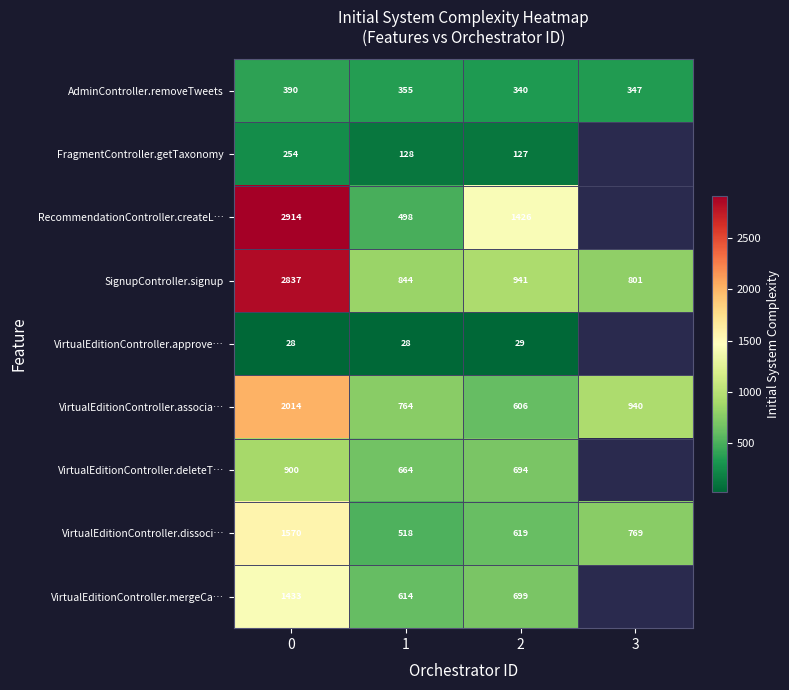

Rank the series by their maximum value, from highest to lowest.

RecommendationController.createL…, SignupController.signup, VirtualEditionController.associa…, VirtualEditionController.dissoci…, VirtualEditionController.mergeCa…, VirtualEditionController.deleteT…, AdminController.removeTweets, FragmentController.getTaxonomy, VirtualEditionController.approve…